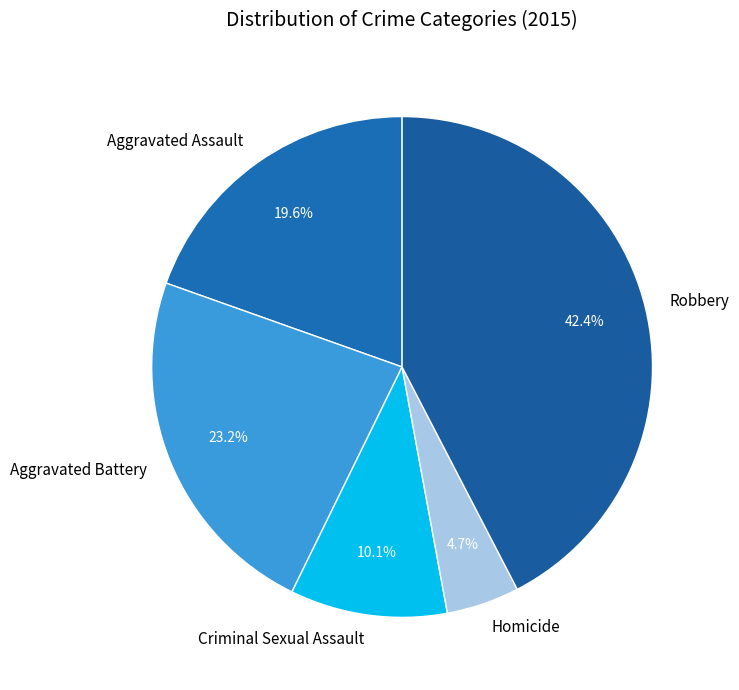

What percentage is the Robbery slice, to the nearest percent?

42%